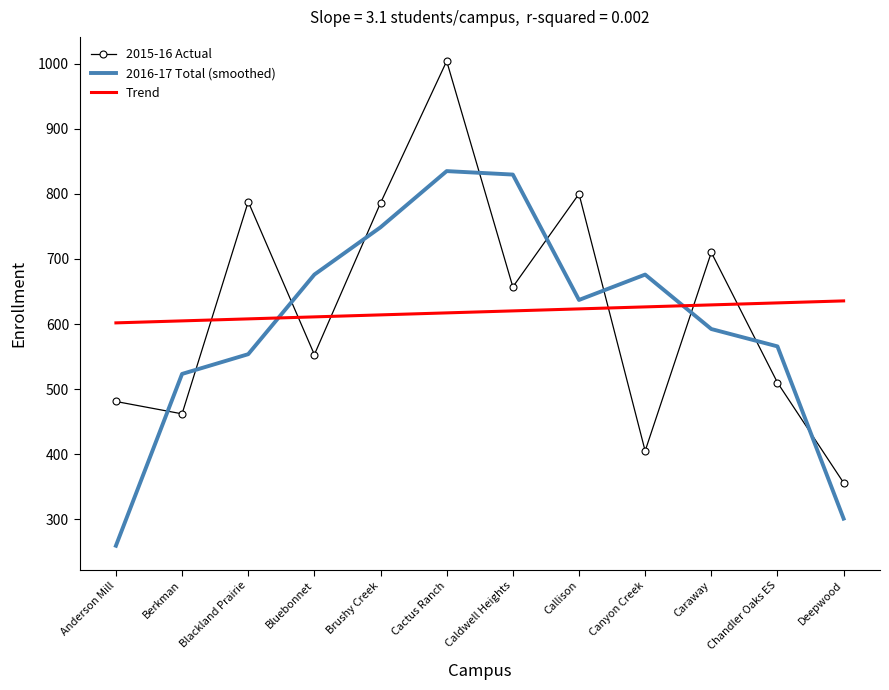

Which series has the largest total across all categories?

2015-16 Actual